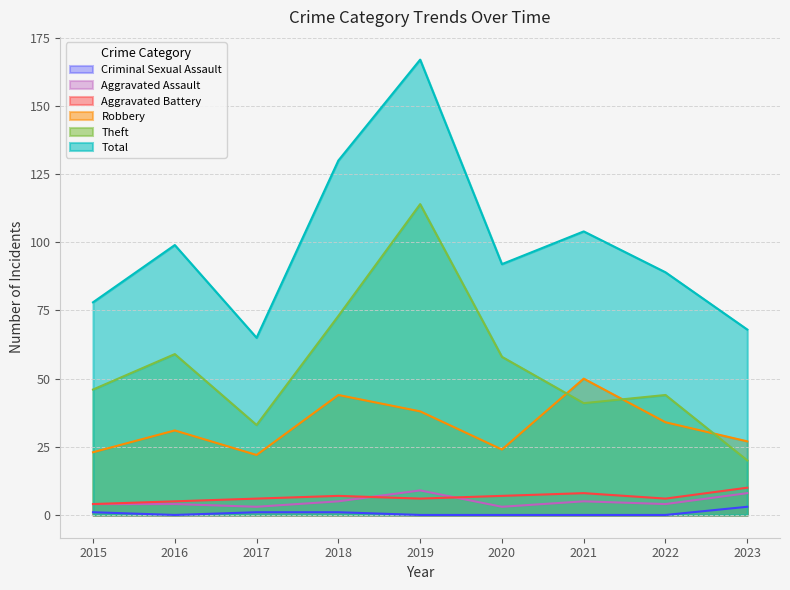

Is it true that Aggravated Battery equals 5 at 2016?

True